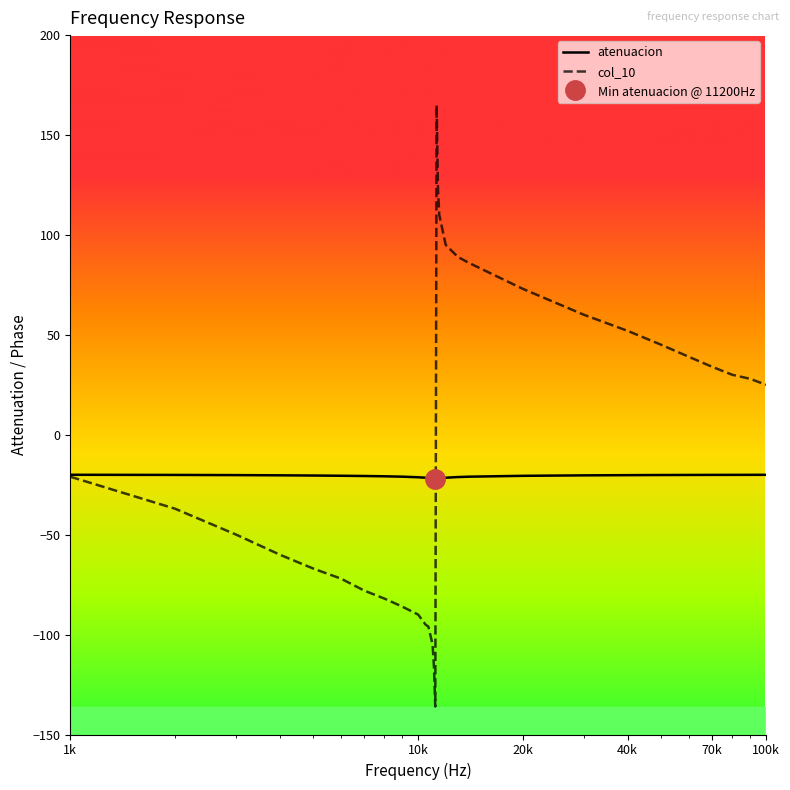

Which series has the largest total across all categories?

col_10